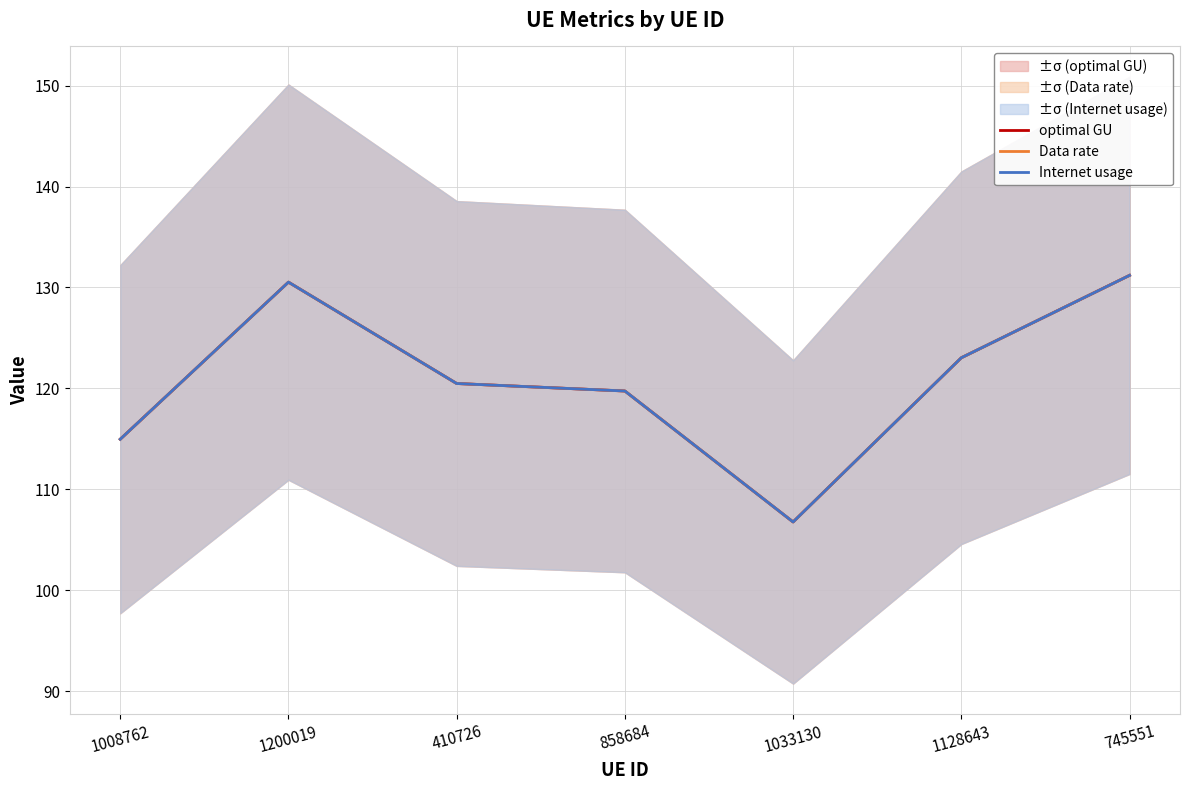

Where is the first local minimum for Data rate?

1033130